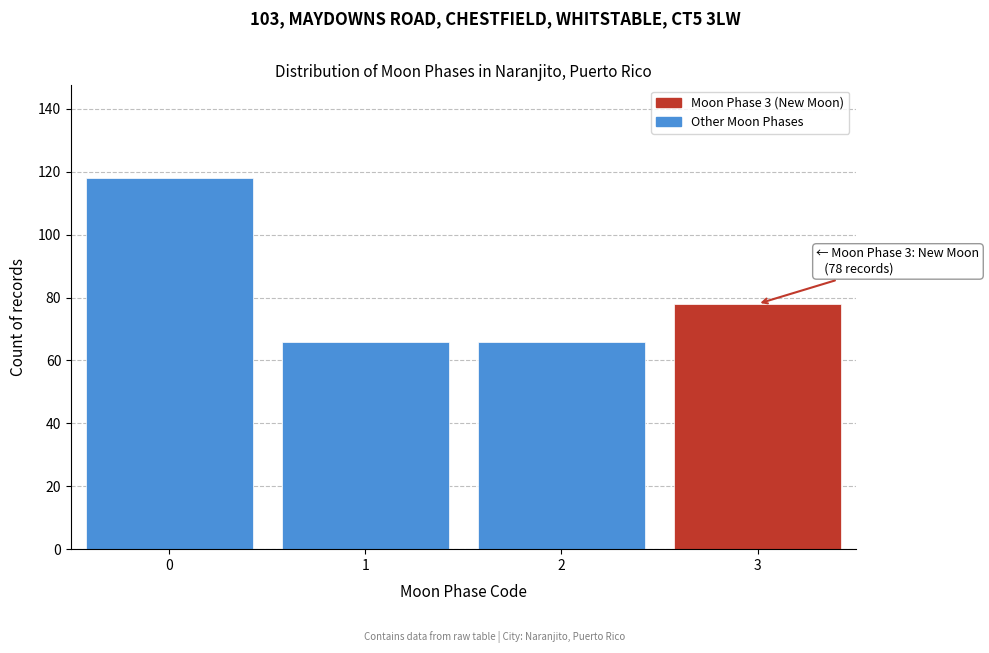

Reading left to right, transcribe all the data shown in this chart.

118	66	66	78